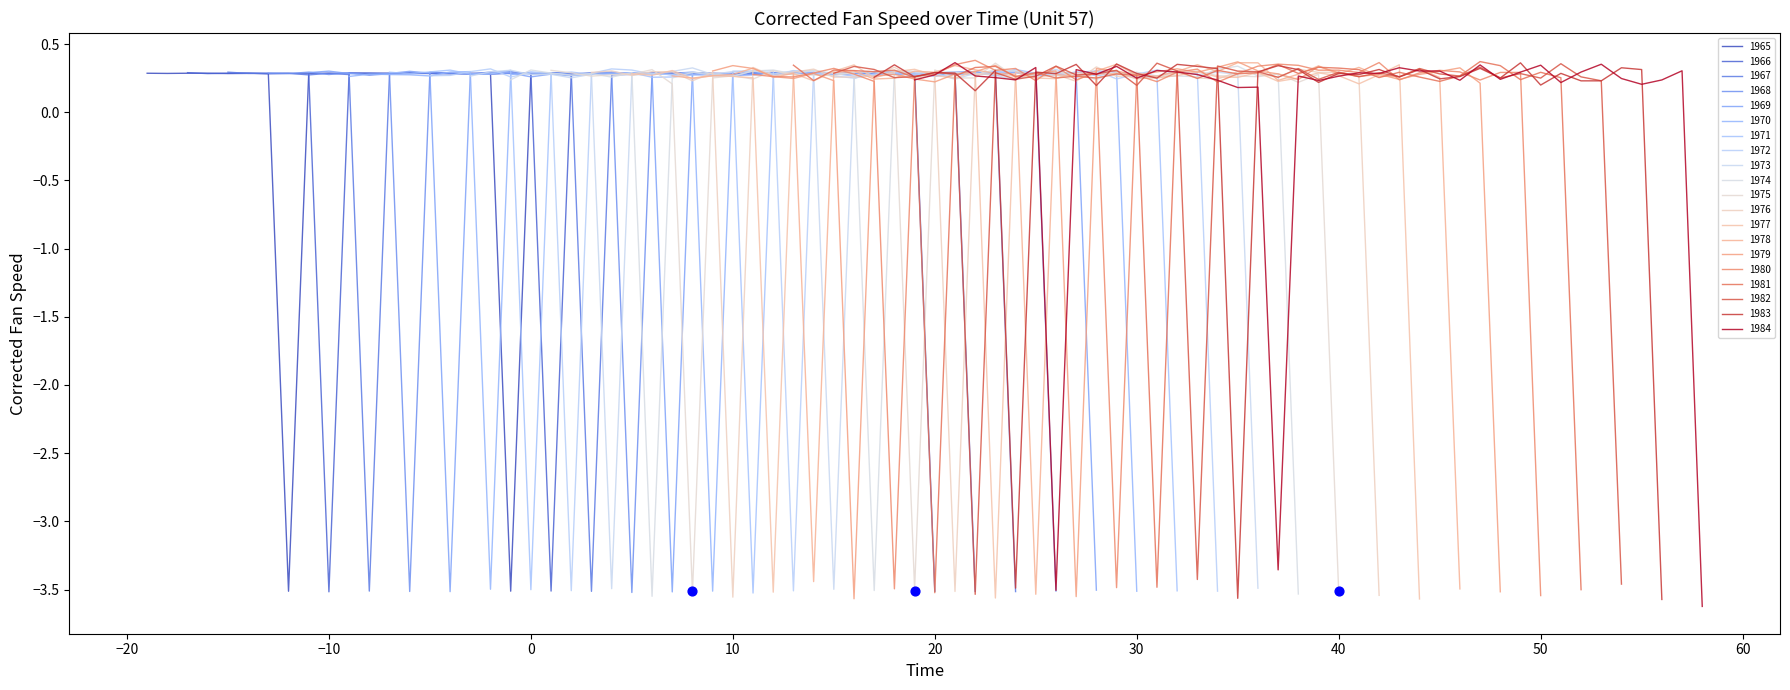

Between 30 and 15, which is larger?

30